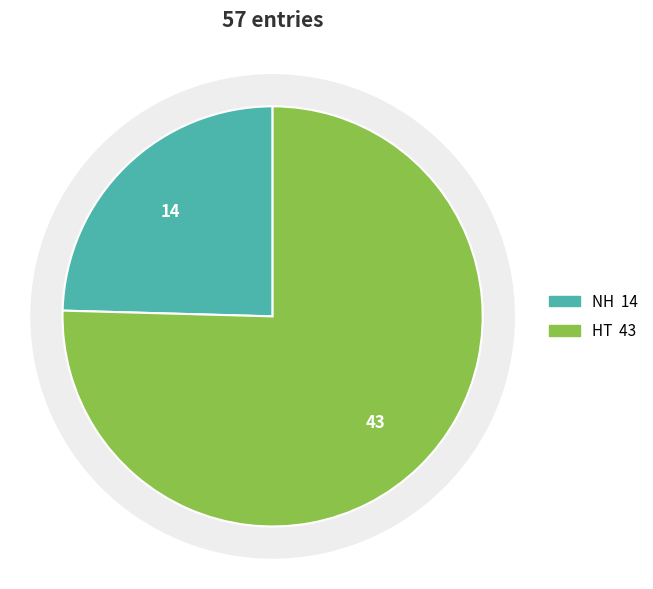

What is the total percentage of HT and NH?

100.0%